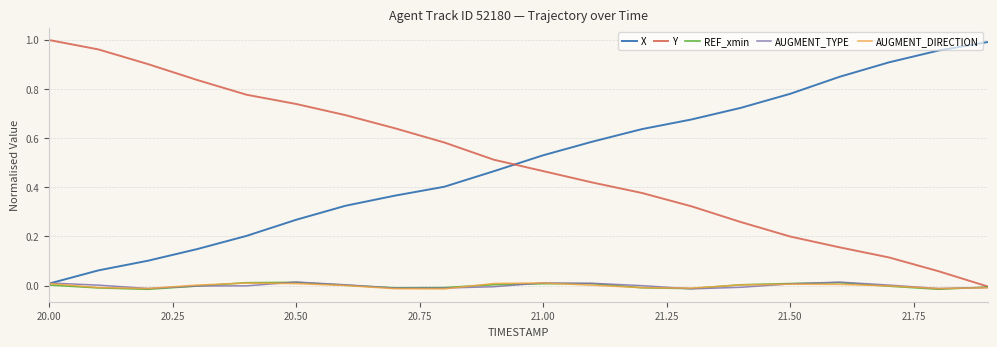

What are all the series names shown in the legend?

X, Y, REF_xmin, AUGMENT_TYPE, AUGMENT_DIRECTION